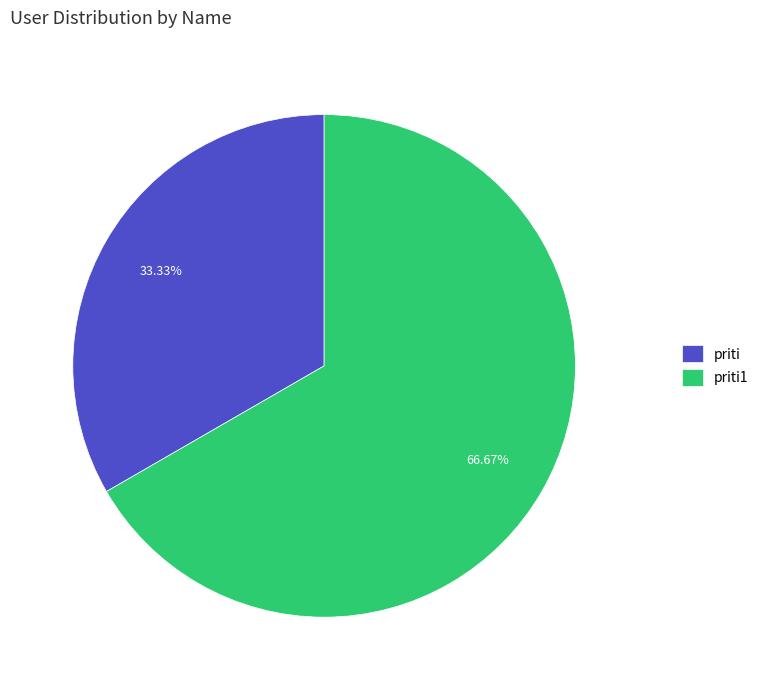

How many segments does this pie chart have?

2